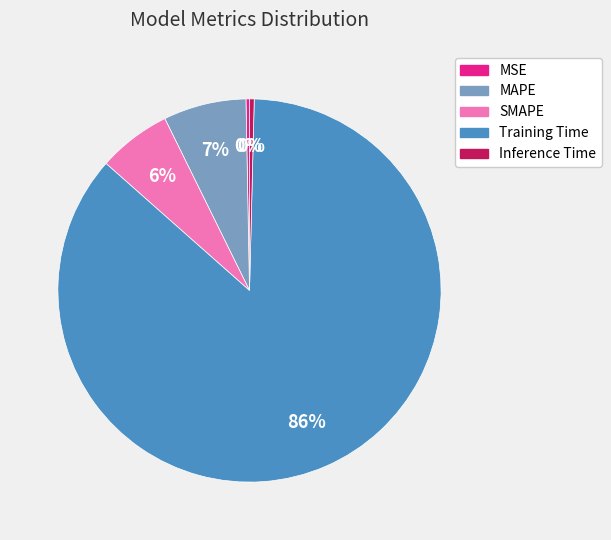

To the nearest percent, what portion does SMAPE represent?

6%